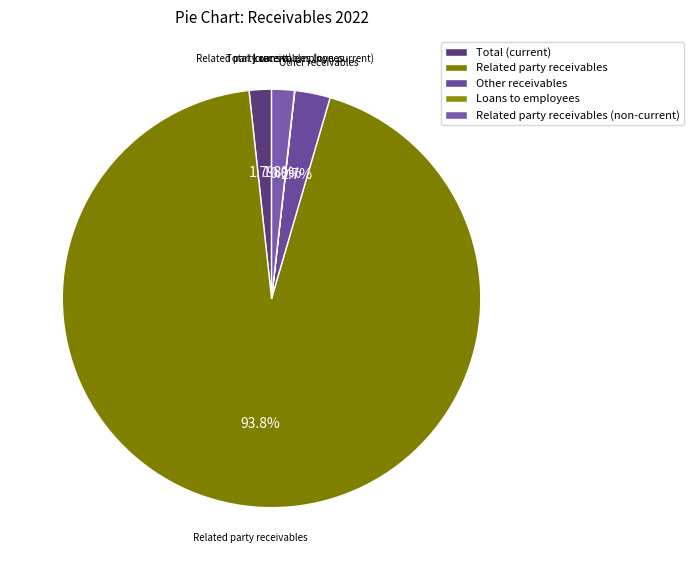

Which slice is the largest?

Related party receivables